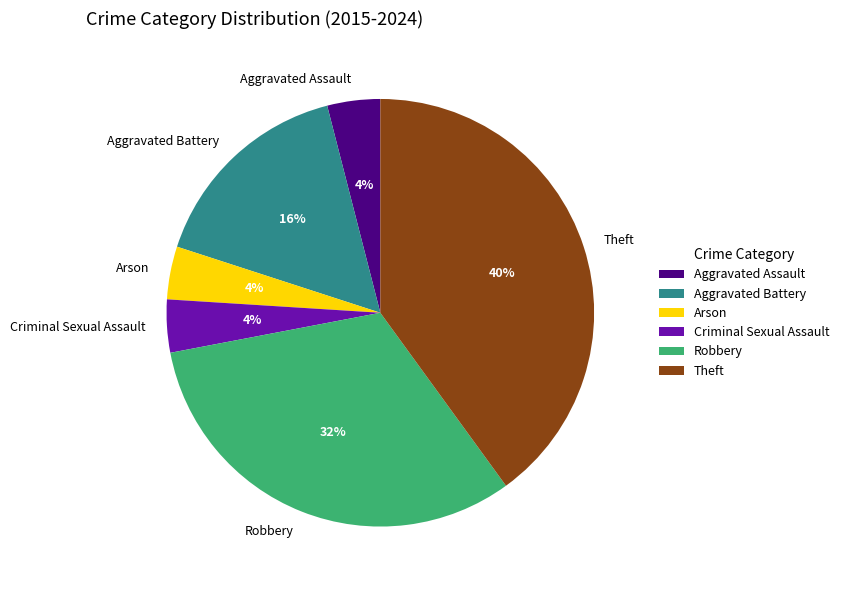

Is it true that Aggravated Battery is 21% of the pie?

False